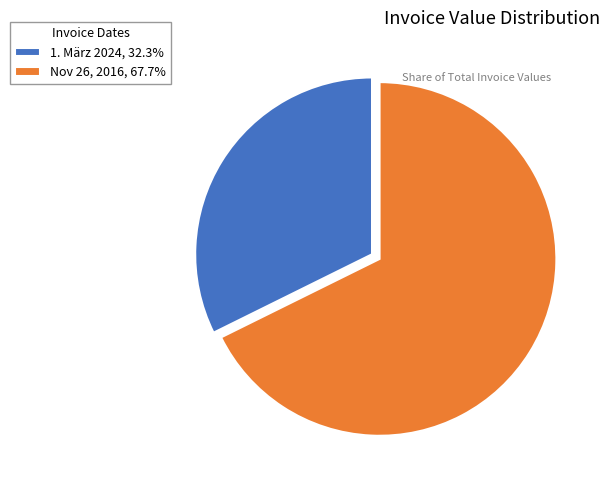

Is the sum of Nov 26, 2016 and 1. März 2024 greater than half?

Yes